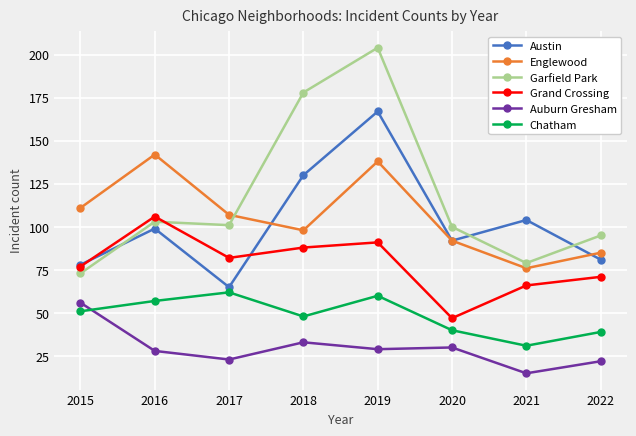

What is the sum of all Austin values?

816